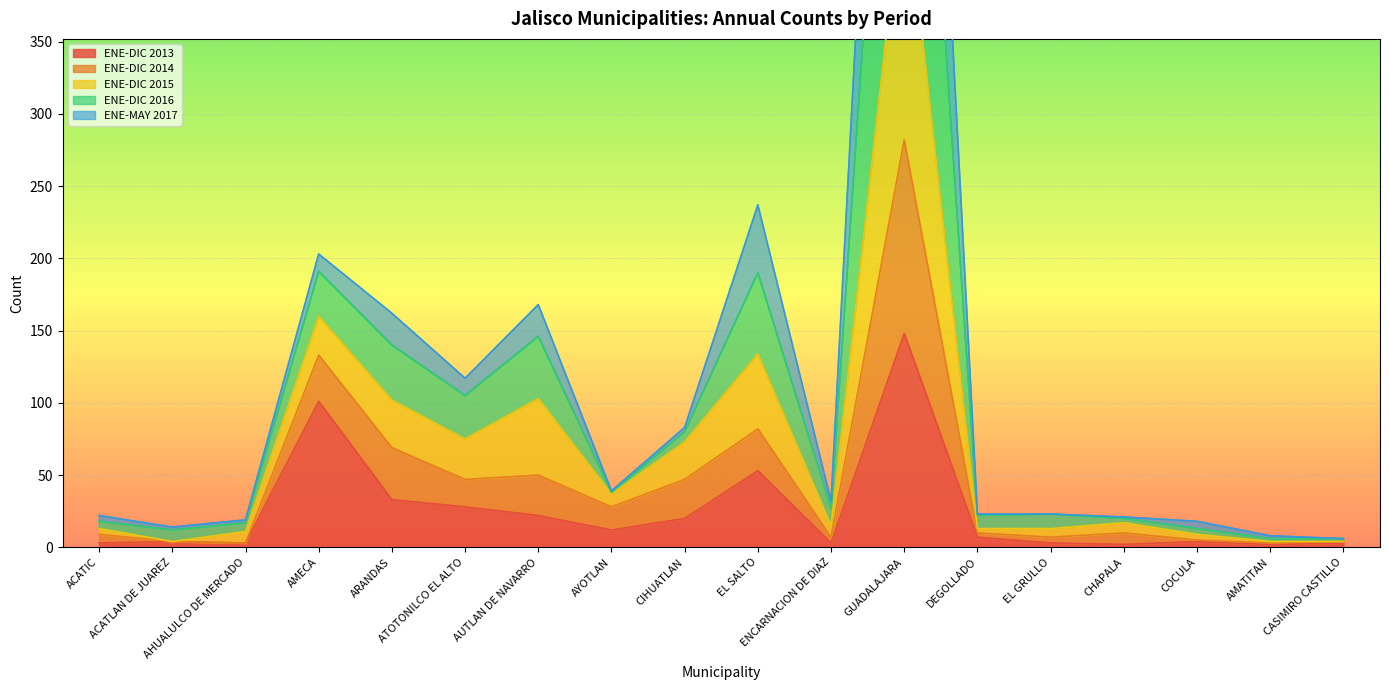

True or false: ENE-DIC 2015 and ENE-DIC 2014 intersect in this chart.

False